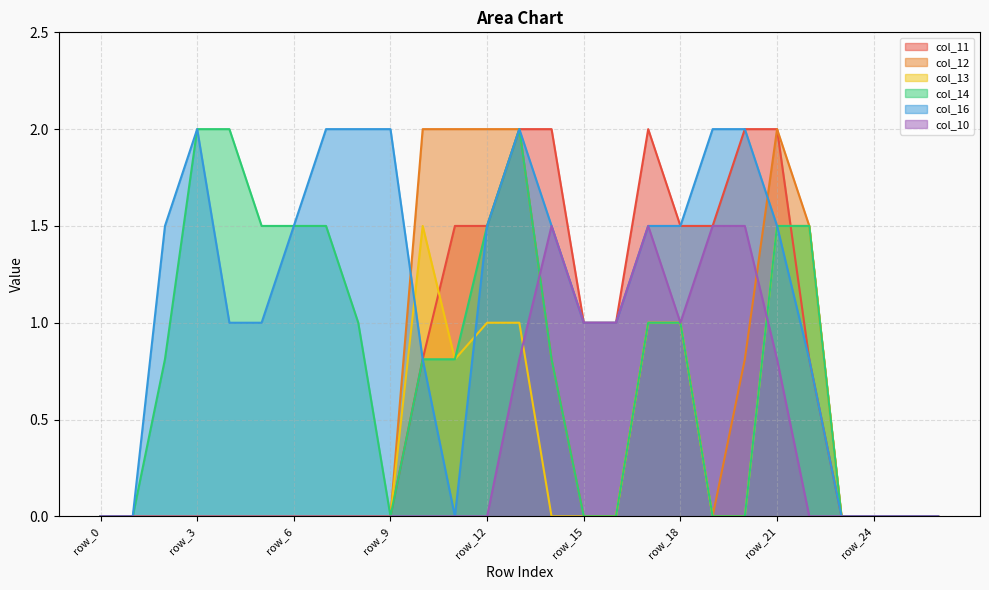

What is the maximum value for col_13?

1.5